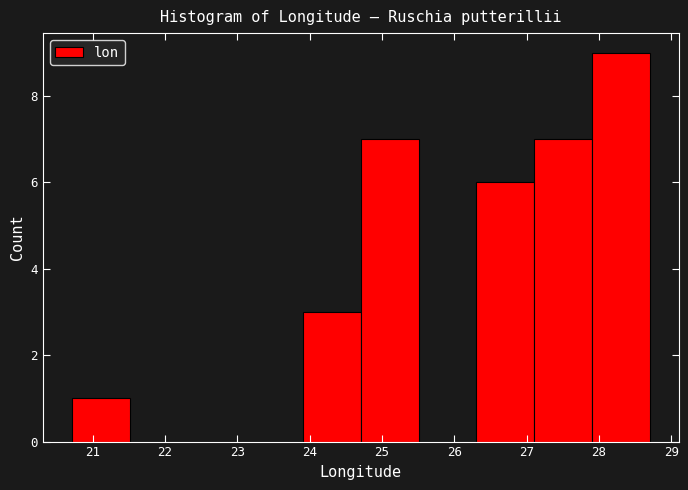

Reading left to right, list every bar in this chart as the range it spans on the x-axis followed by its height. Neither the bar edges nor the heights are printed on the chart, so give them approximately, as read against the axes.

20.7 to 21.5: 1
21.5 to 22.3: 0
22.3 to 23.1: 0
23.1 to 23.9: 0
23.9 to 24.7: 3
24.7 to 25.5: 7
25.5 to 26.3: 0
26.3 to 27.1: 6
27.1 to 27.9: 7
27.9 to 28.7: 9